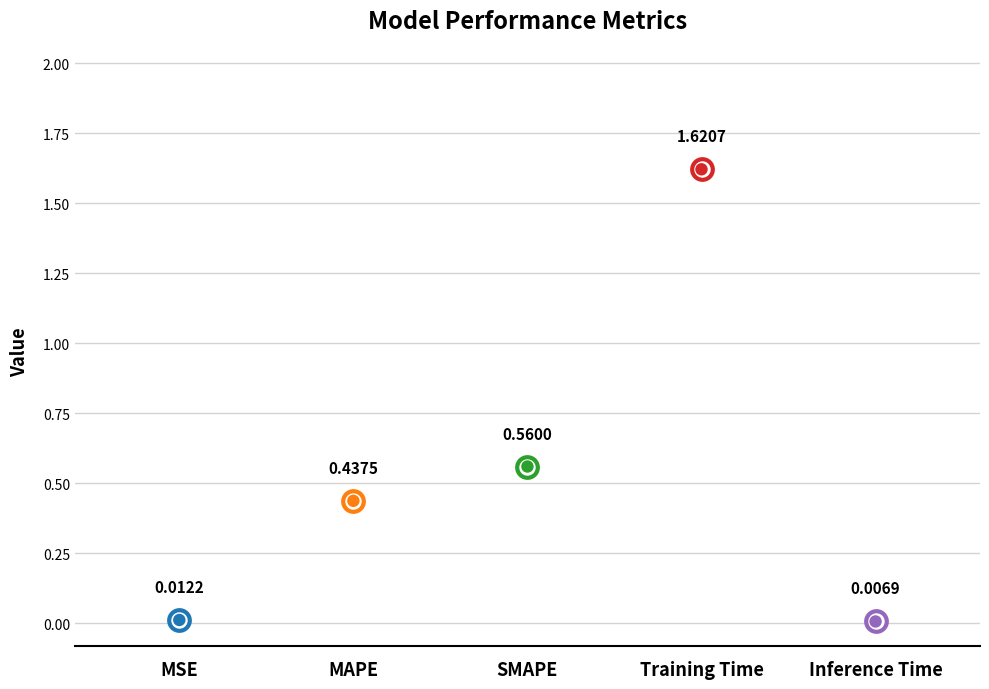

Between MSE and MAPE, which is larger?

MAPE